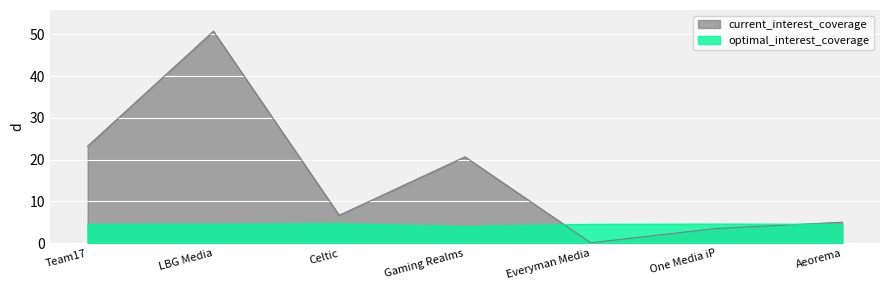

Which series changed the most between Celtic and Aeorema?

current_interest_coverage